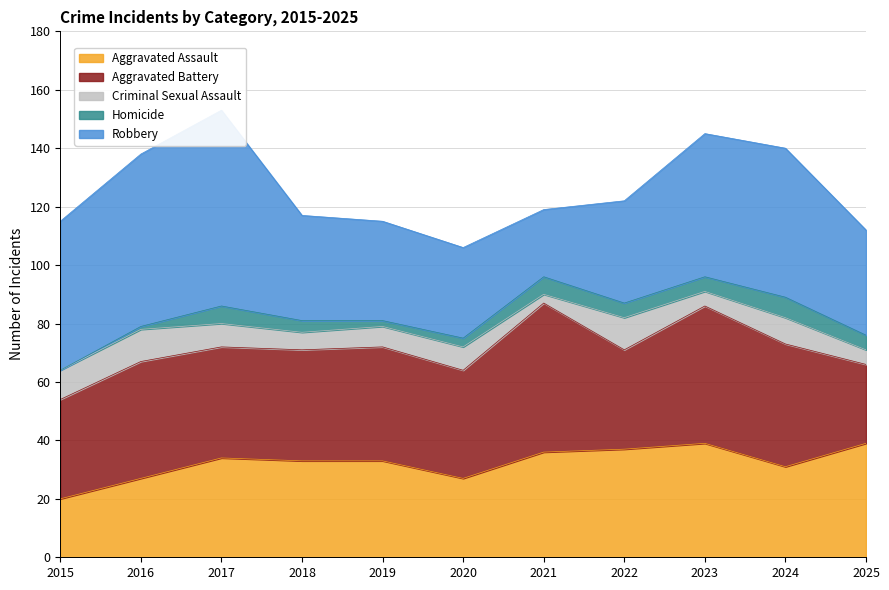

Where is Robbery nearest to the value 45?

2023